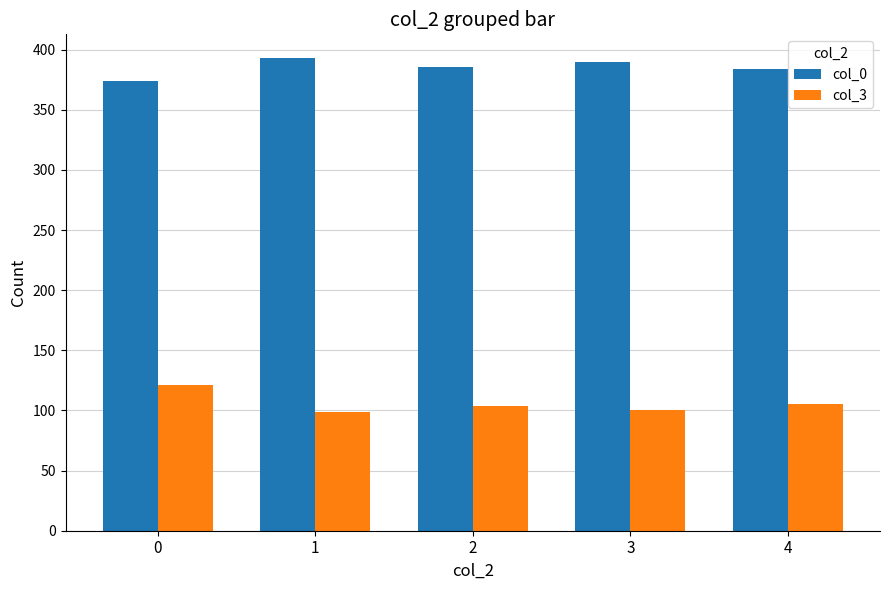

Rank the series by their average value, from highest to lowest.

col_0, col_3